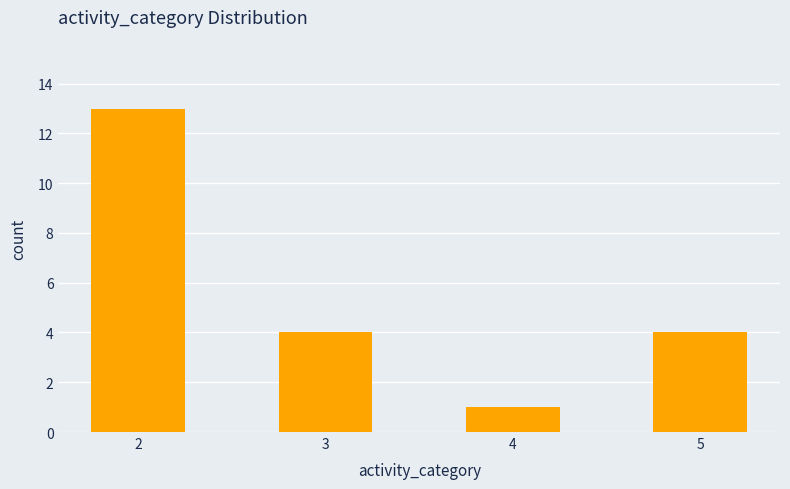

How many values are between 4 and 13?

3